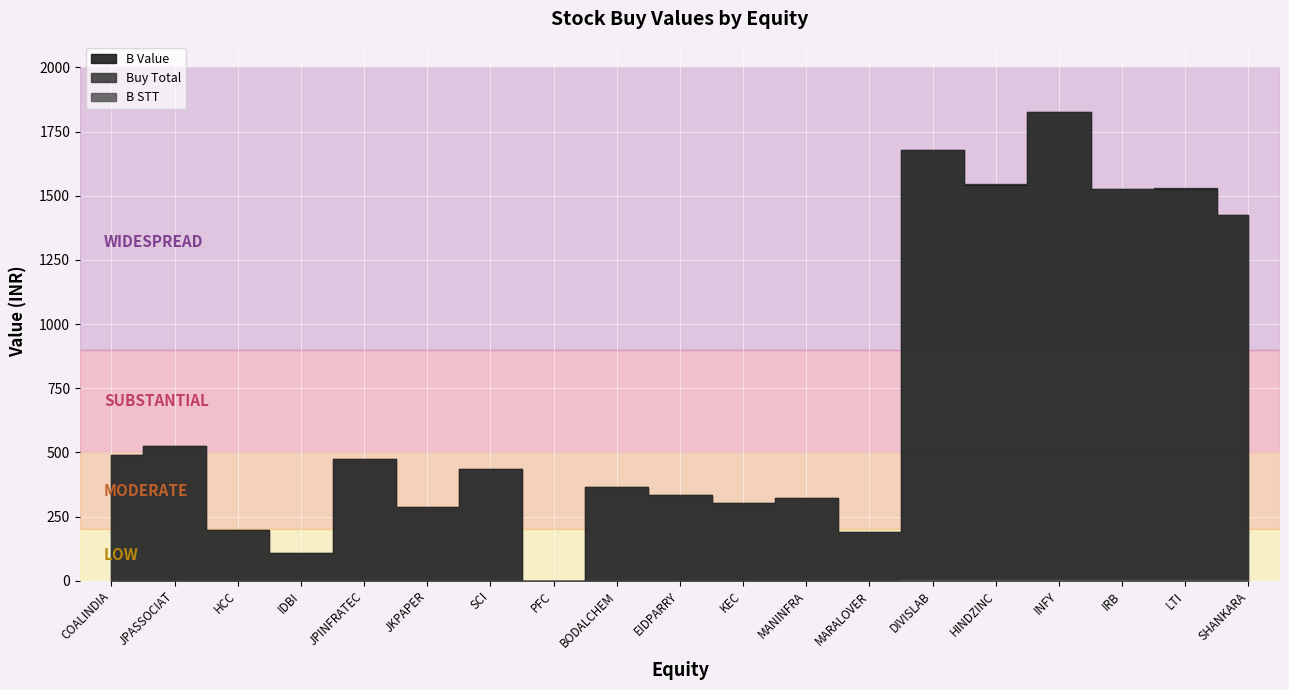

What is the label of the 5th point from the left?

JPINFRATEC